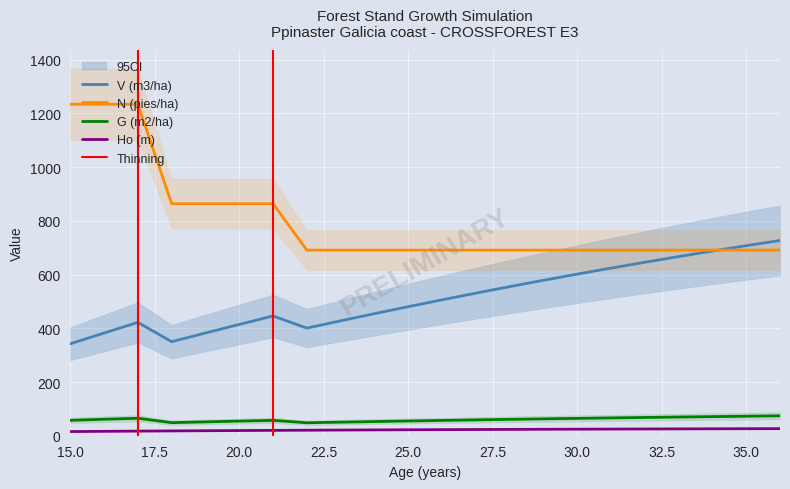

What is the total value across all series at 36?

1518.8